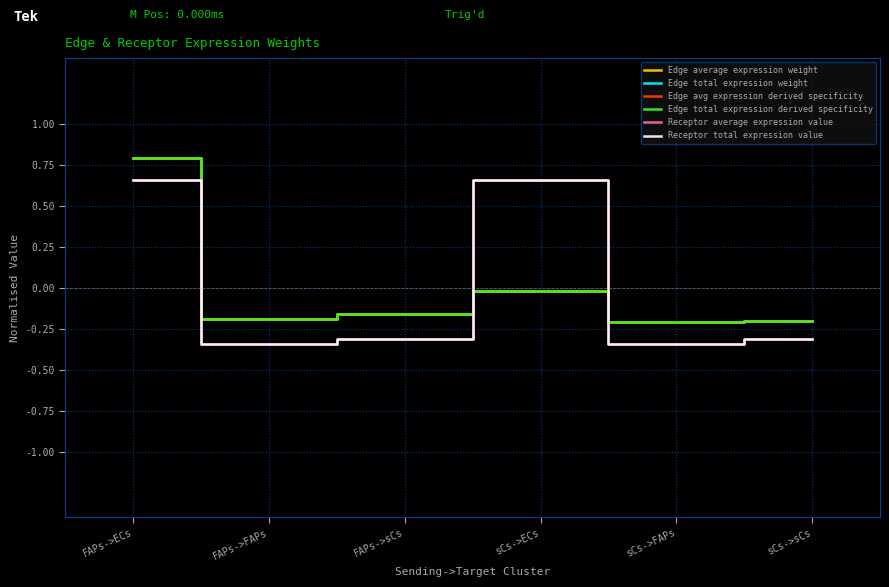

True or false: Edge avg expression derived specificity has more than 2 interior local peaks.

False